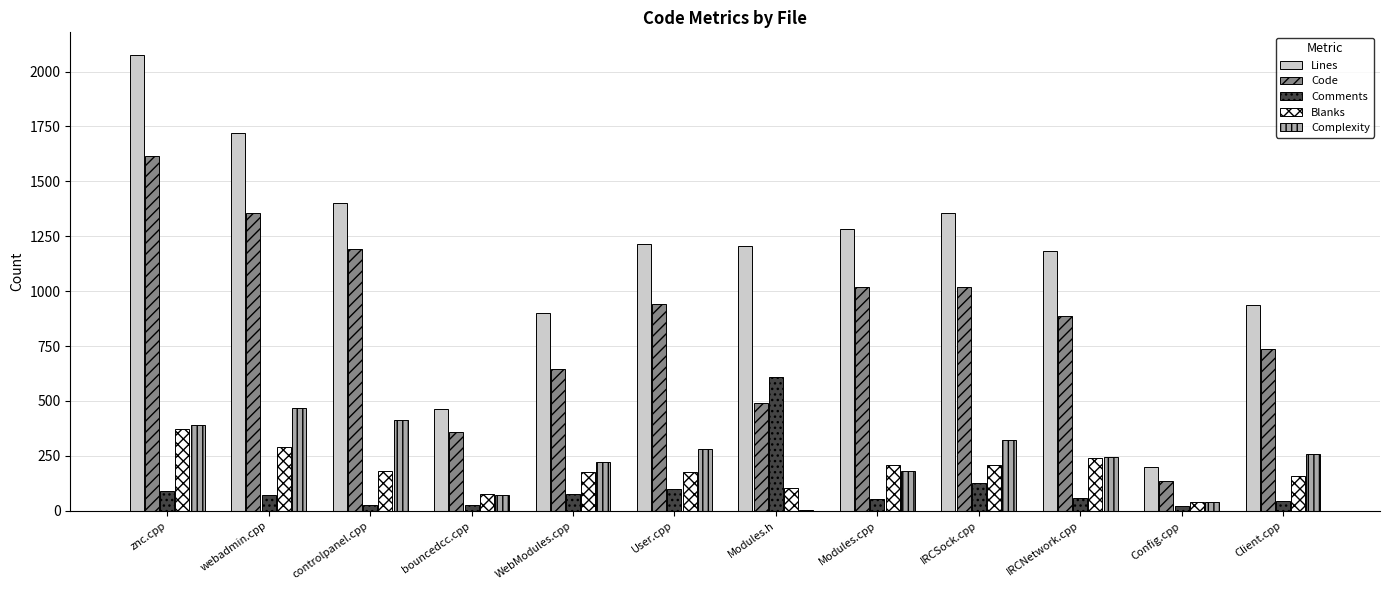

At which label is Code closest to 875?

IRCNetwork.cpp